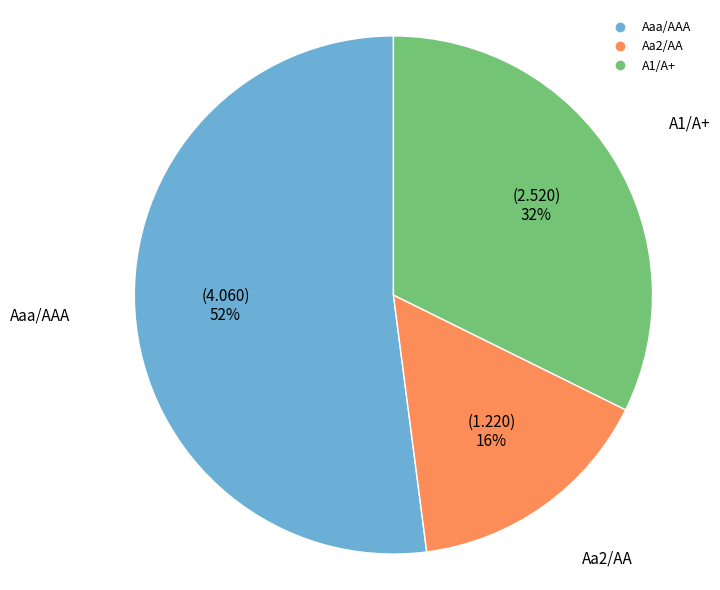

Which slice represents more than half of the pie?

Aaa/AAA